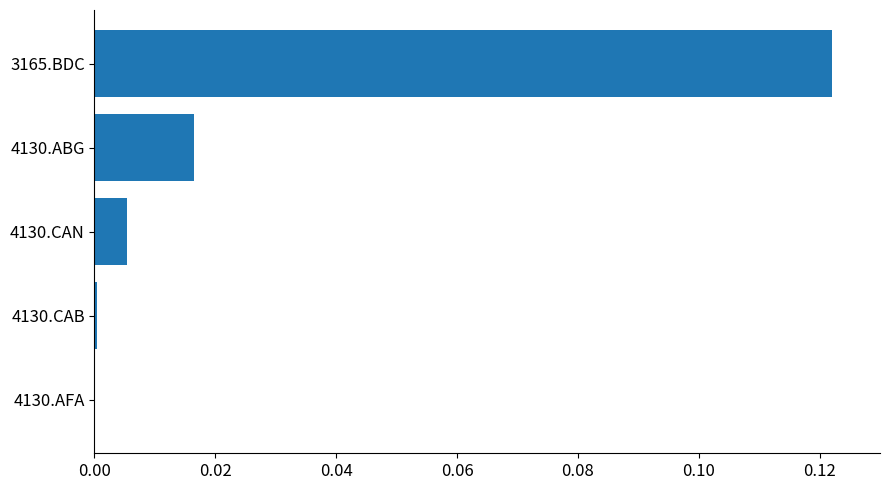

Are the bars horizontal?

Yes